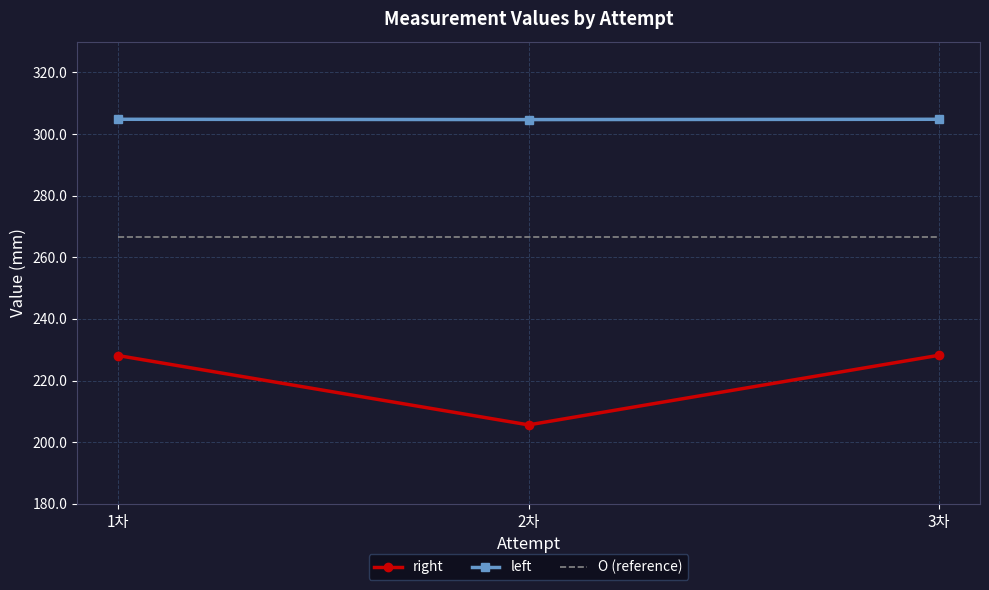

At 3차, list the series in order from largest to smallest.

left, O (reference), right